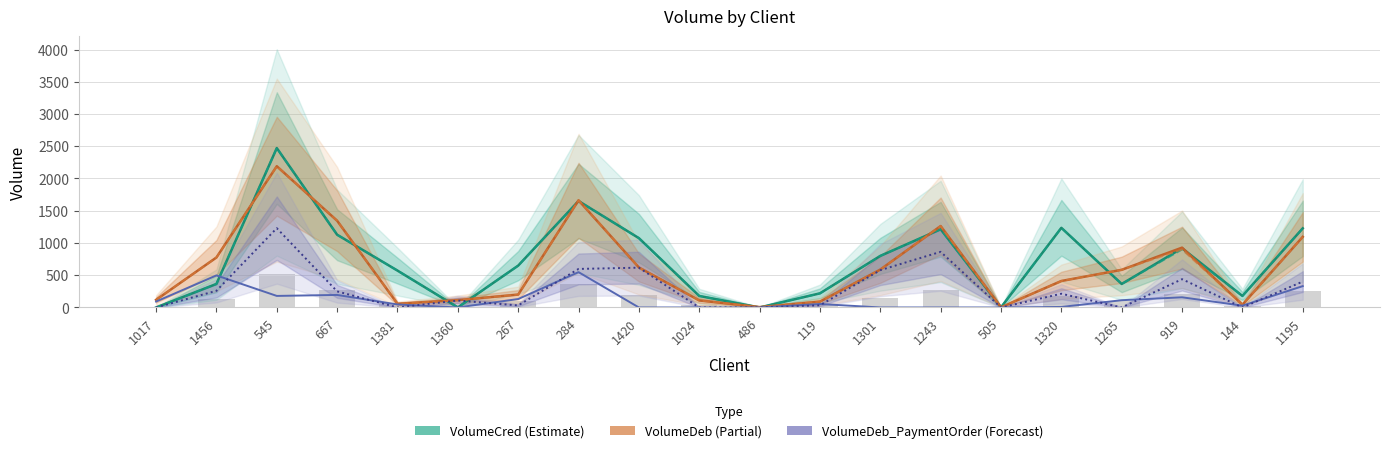

The VolumeDeb_CA series shows 866.6 at 1420. True or false?

False